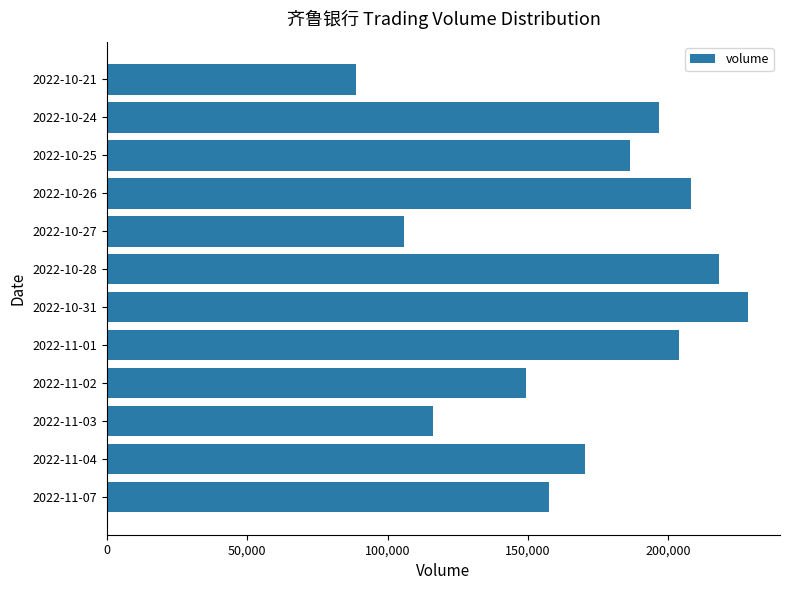

Which category has the lowest value across all series?

2022-10-21